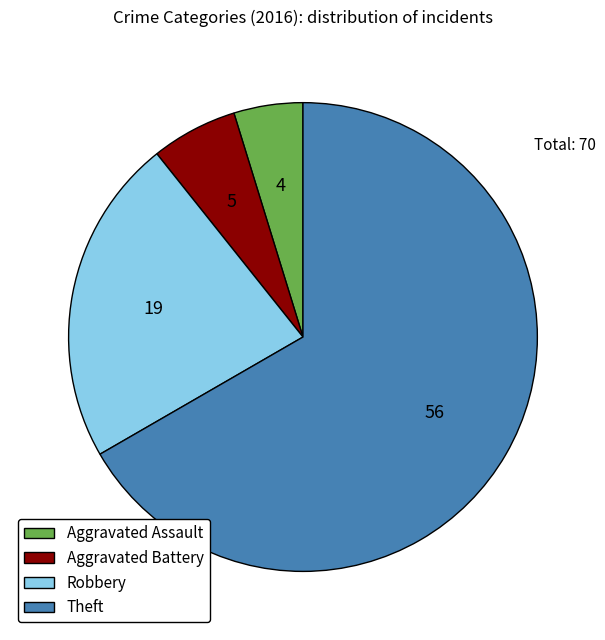

Which category accounts for the majority?

Theft